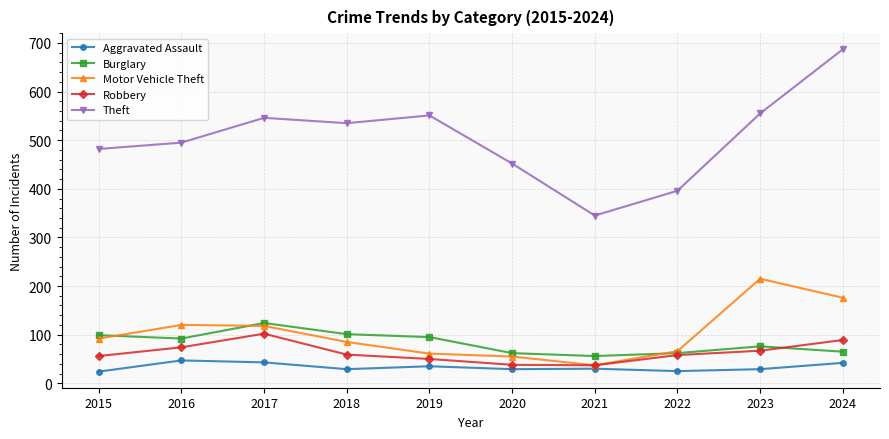

What is the value of the Motor Vehicle Theft point at the 2nd from the left?

120